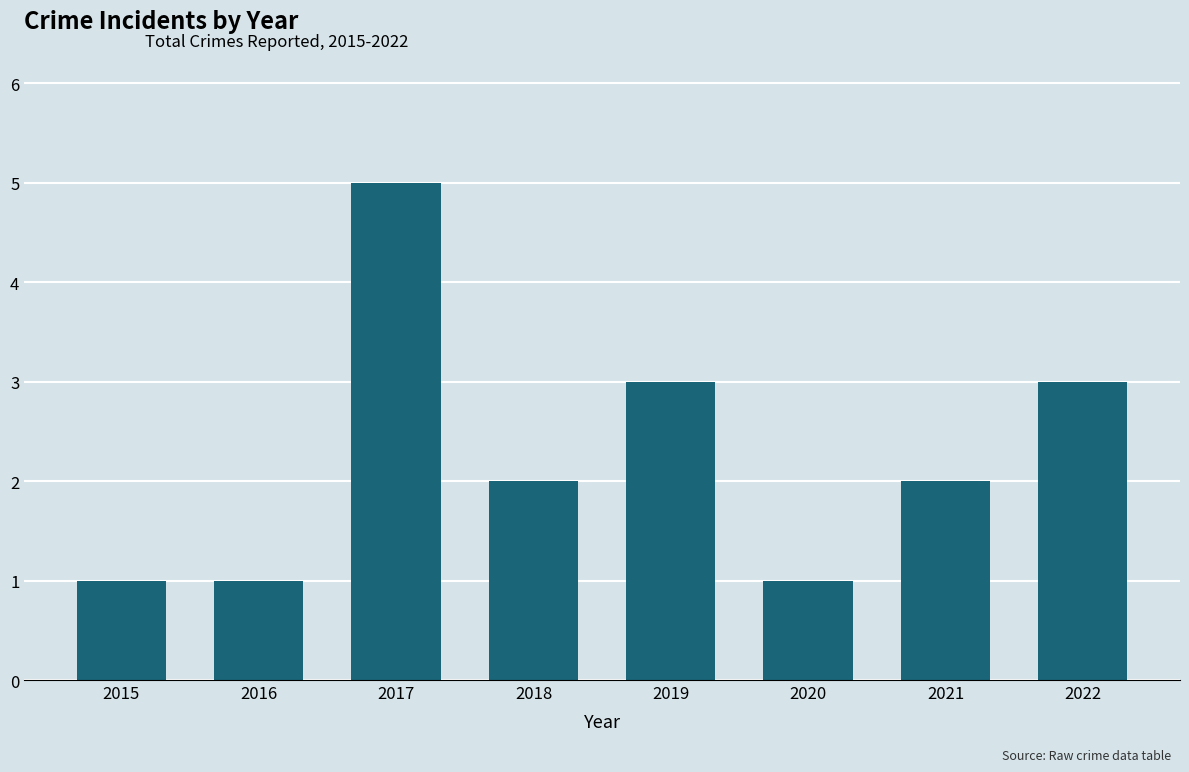

How many series are shown in this chart?

1